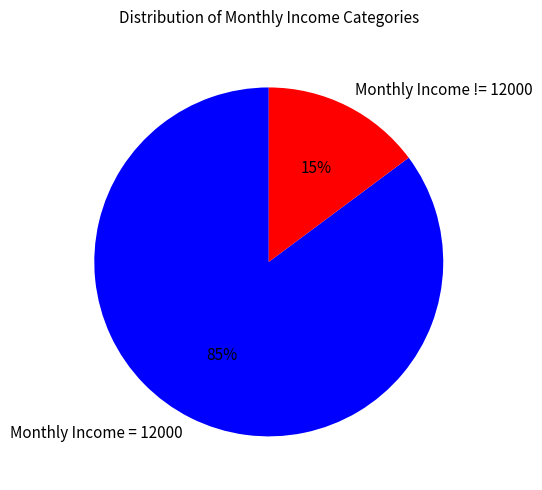

How many slices are in this pie chart?

2